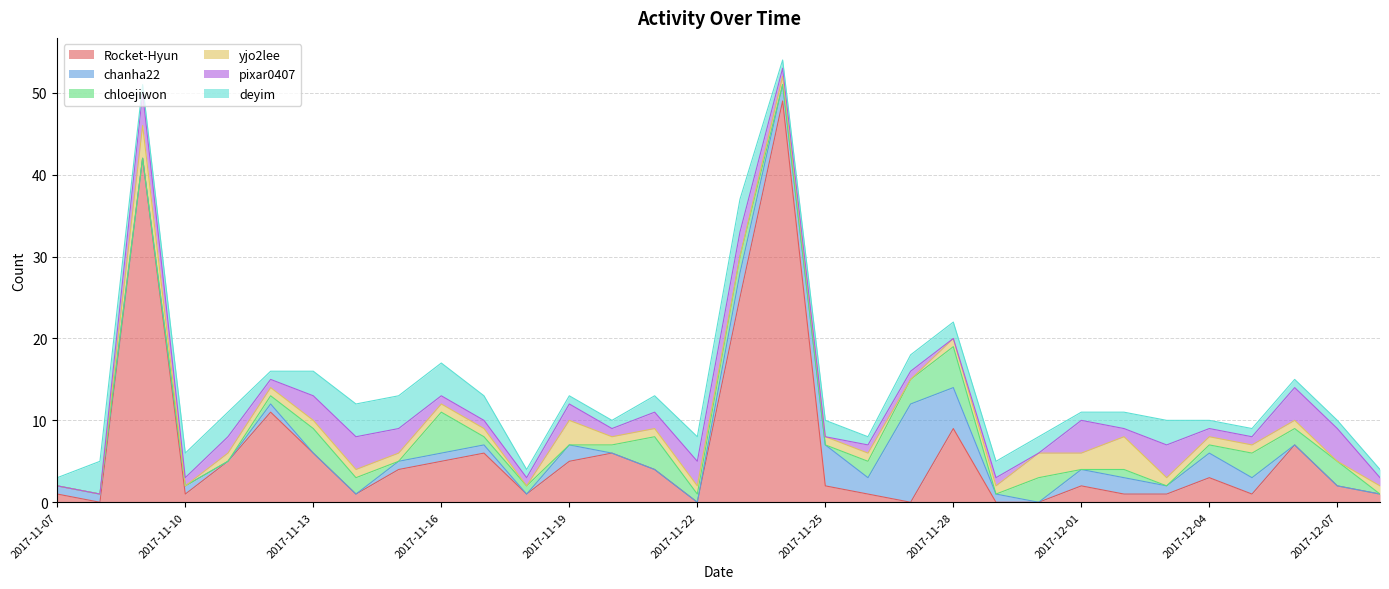

What is the difference between the maximum and minimum values in the pixar0407 series?

4